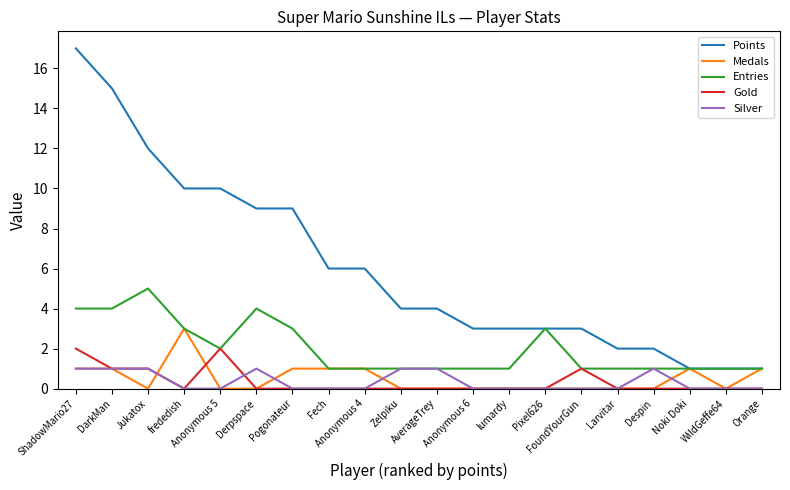

Which series has the largest total across all categories?

Points